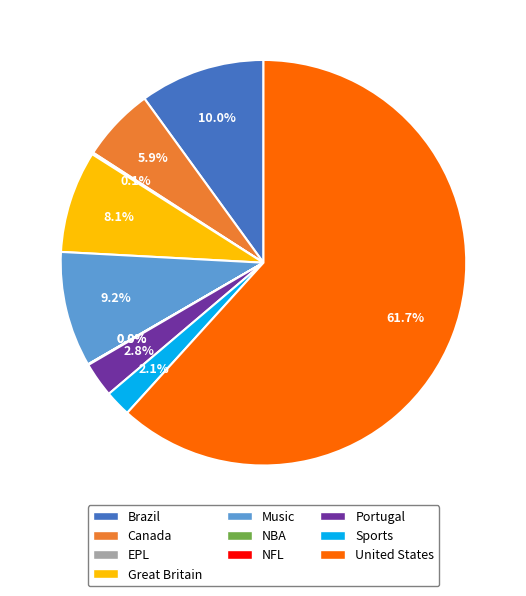

To the nearest percent, what is the average slice percentage?

10%